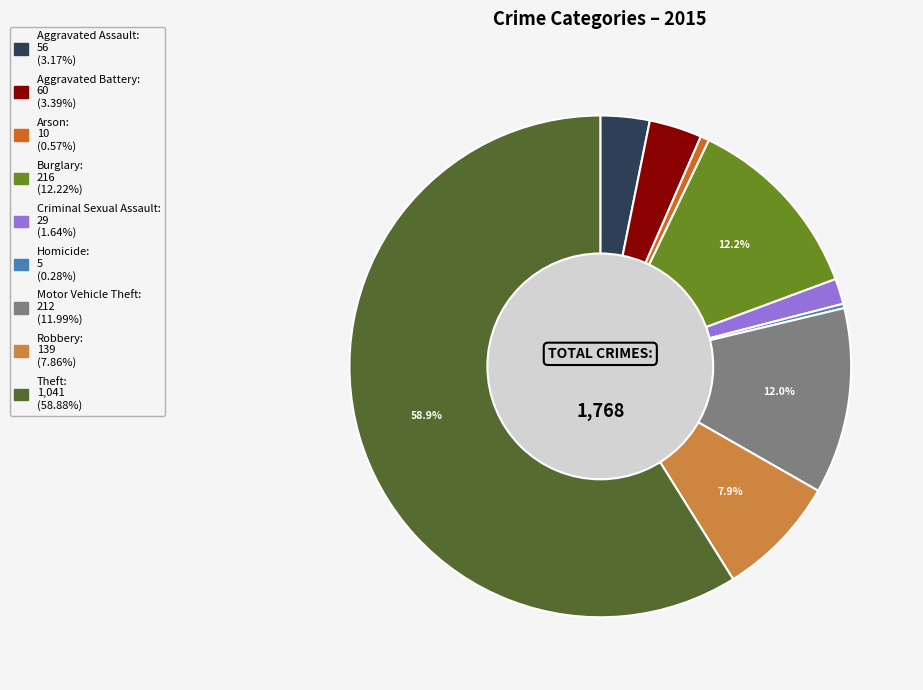

Is the sum of Theft and Homicide greater than half?

Yes